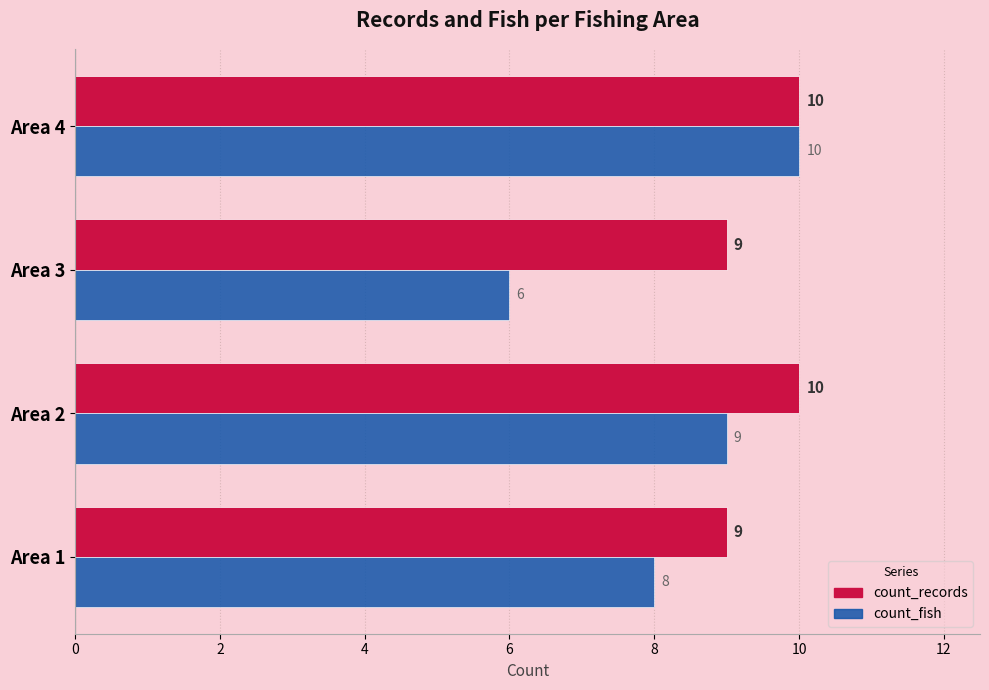

List the series in order of their overall mean, lowest first.

count_fish, count_records